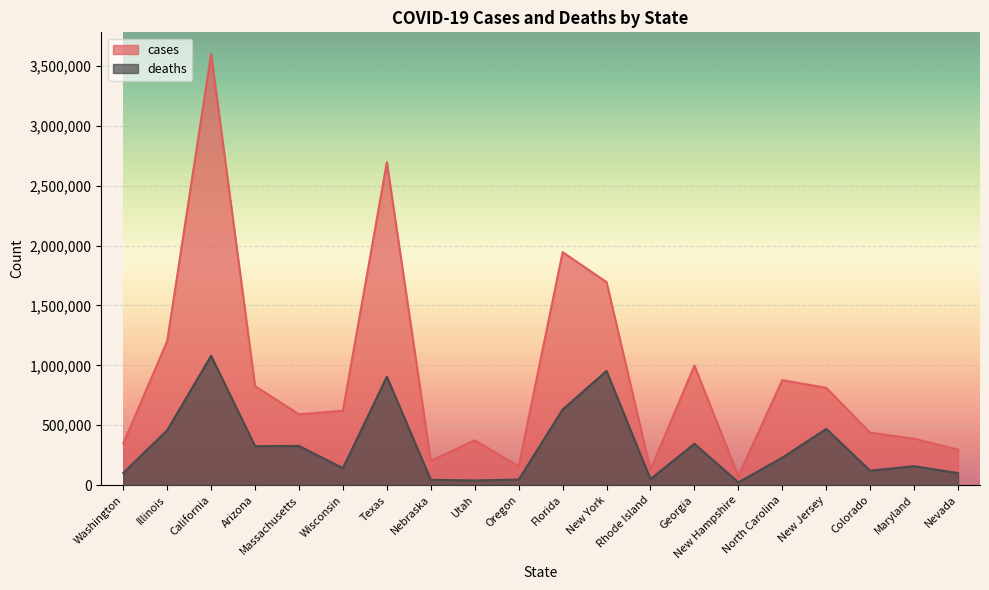

What is the label of the 6th point from the left?

Wisconsin